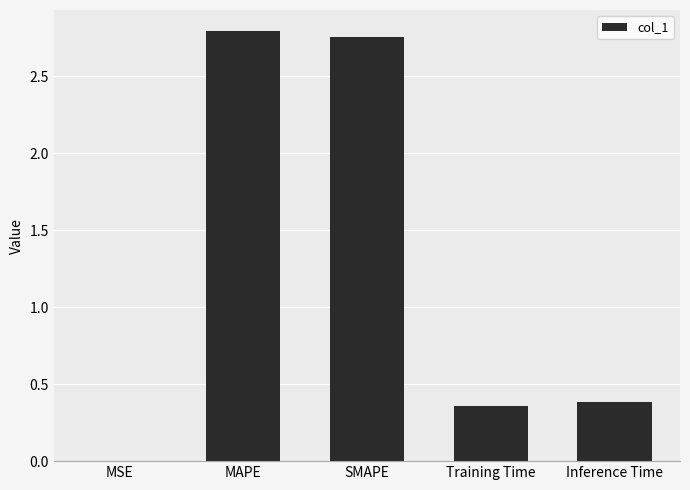

Is it true that the value at MSE is 0.0?

True